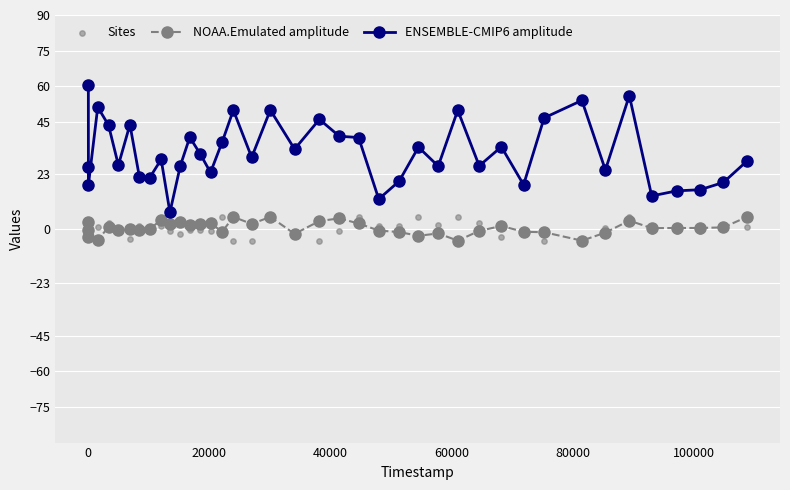

At how many categories does at least one series exceed 2?

40